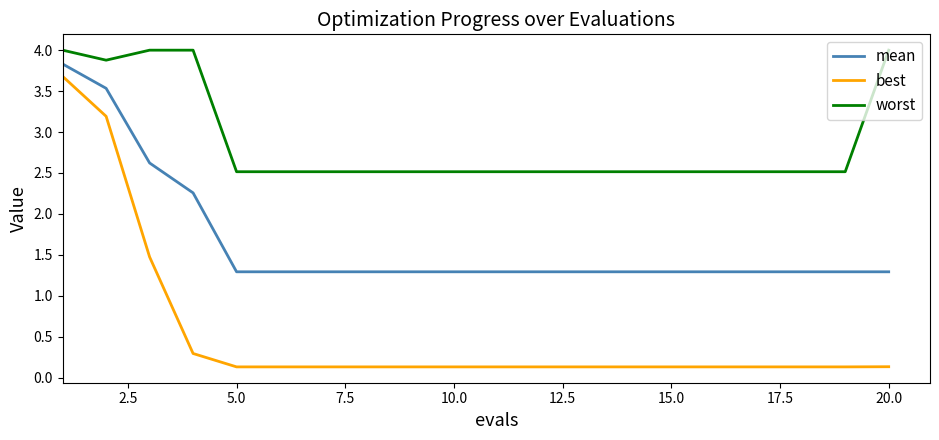

True or false: worst and mean cross at least once.

False